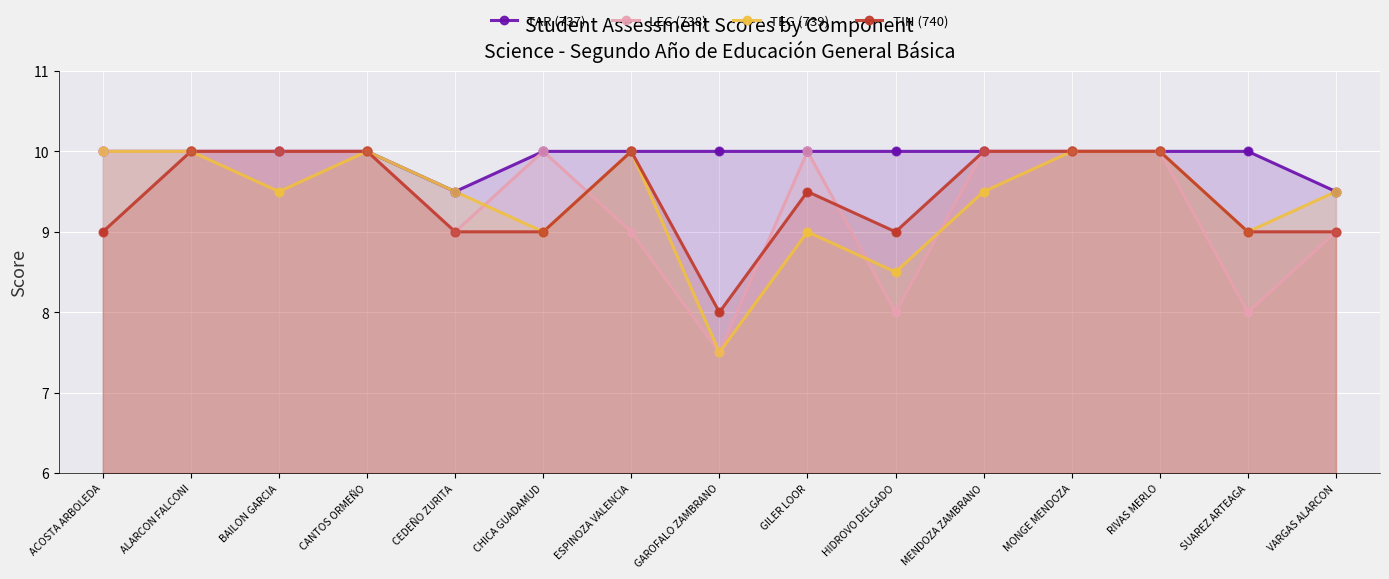

What are all the series names shown in the legend?

TAR (737), LEC (738), TEG (739), TIN (740)